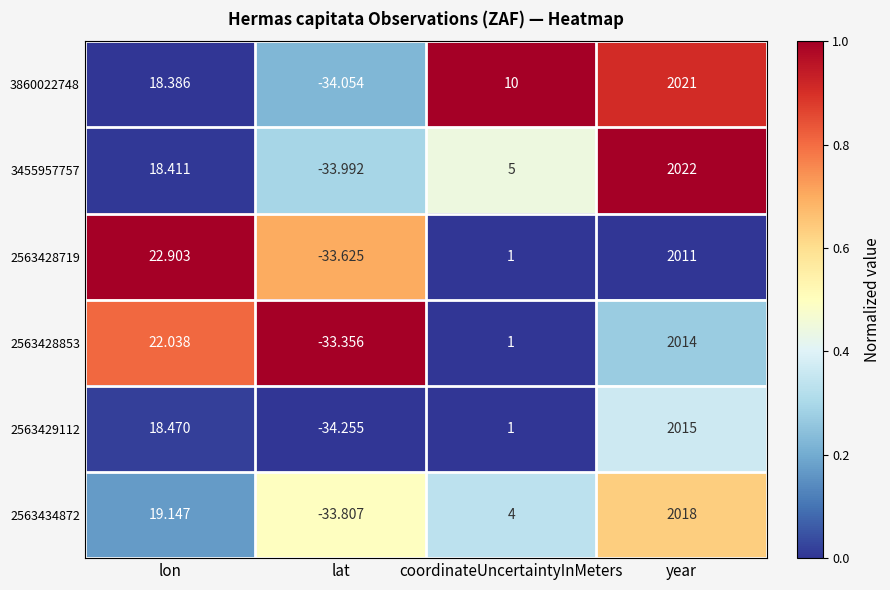

Which category has the highest value in the 2563428719 series?

year